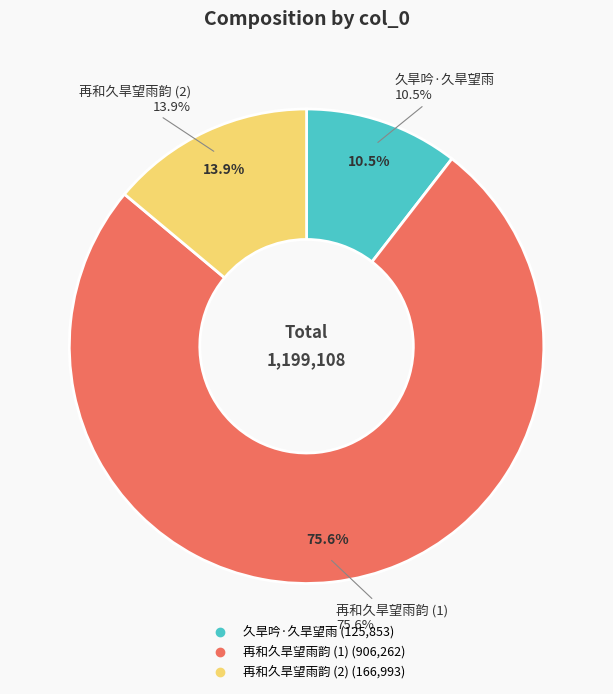

To the nearest percent, what percentage of the pie is 再和久旱望雨韵 ?

14%